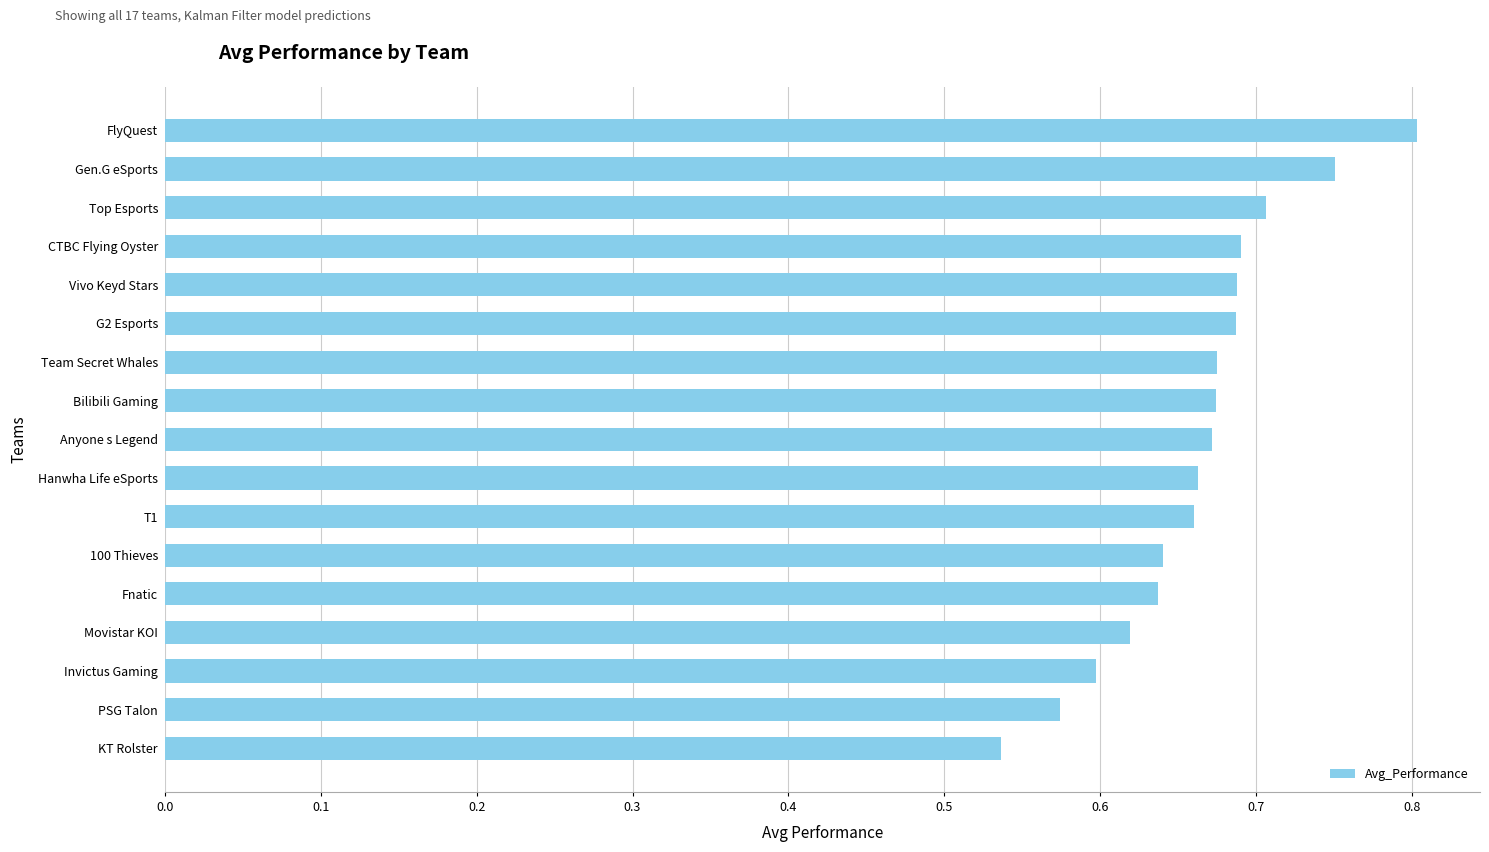

Which label corresponds to the smallest value in the chart?

KT Rolster